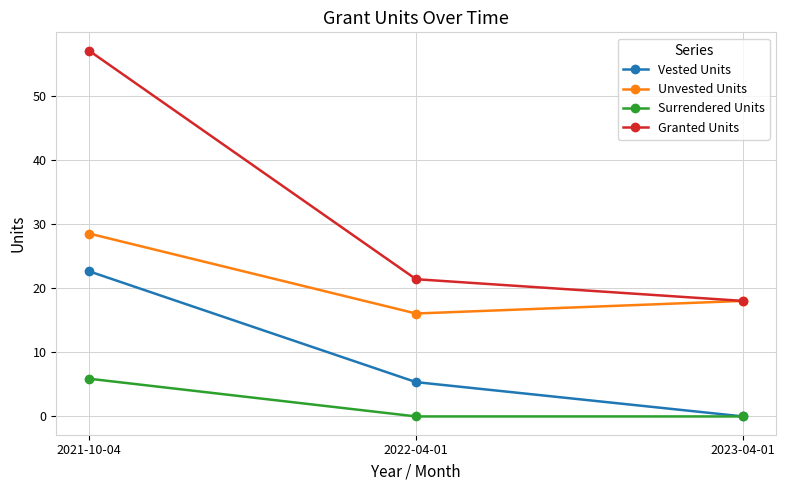

List the series in order of their peak value, highest first.

Granted Units, Unvested Units, Vested Units, Surrendered Units